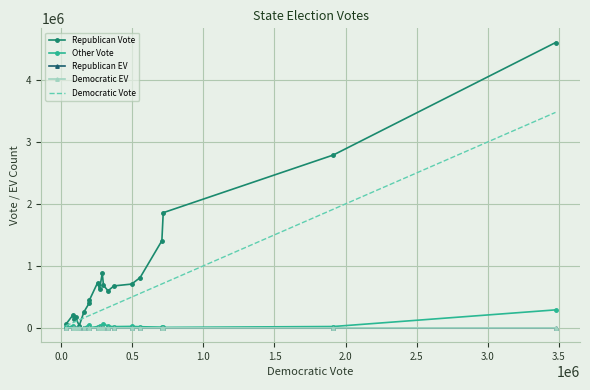

What are all the series names shown in the legend?

Republican Vote, Other Vote, Republican EV, Democratic EV, Democratic Vote